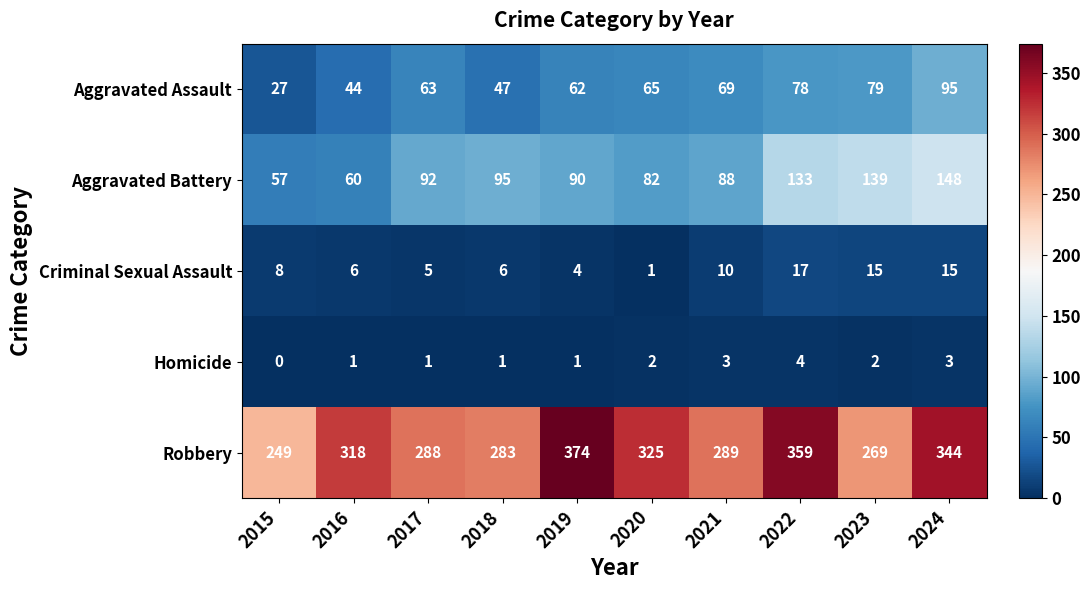

How many data points does each series have?

10